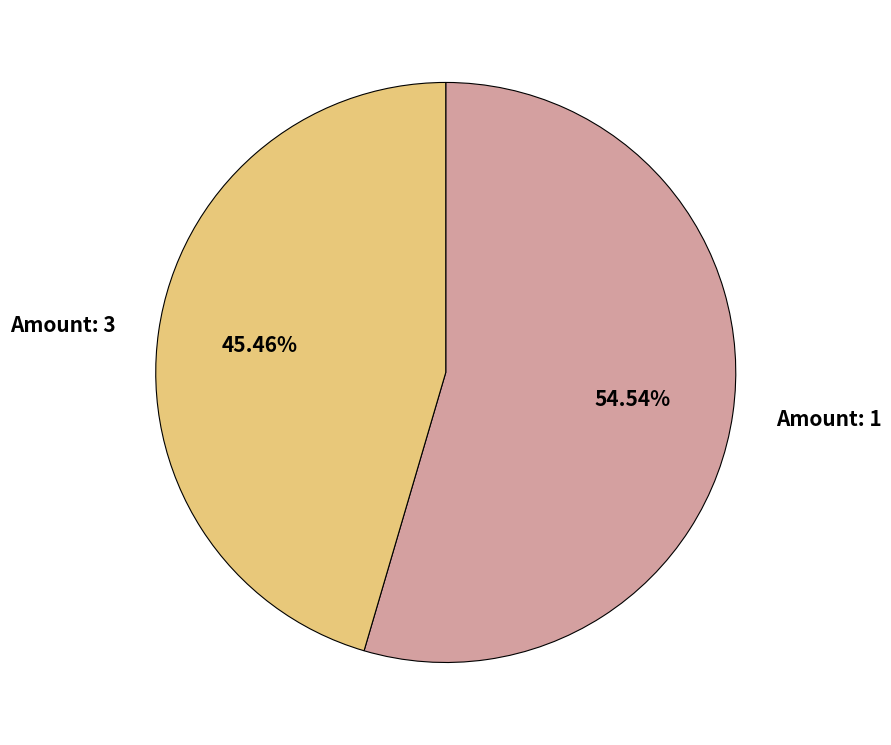

Rank the categories by value from lowest to highest.

Amount: 3, Amount: 1